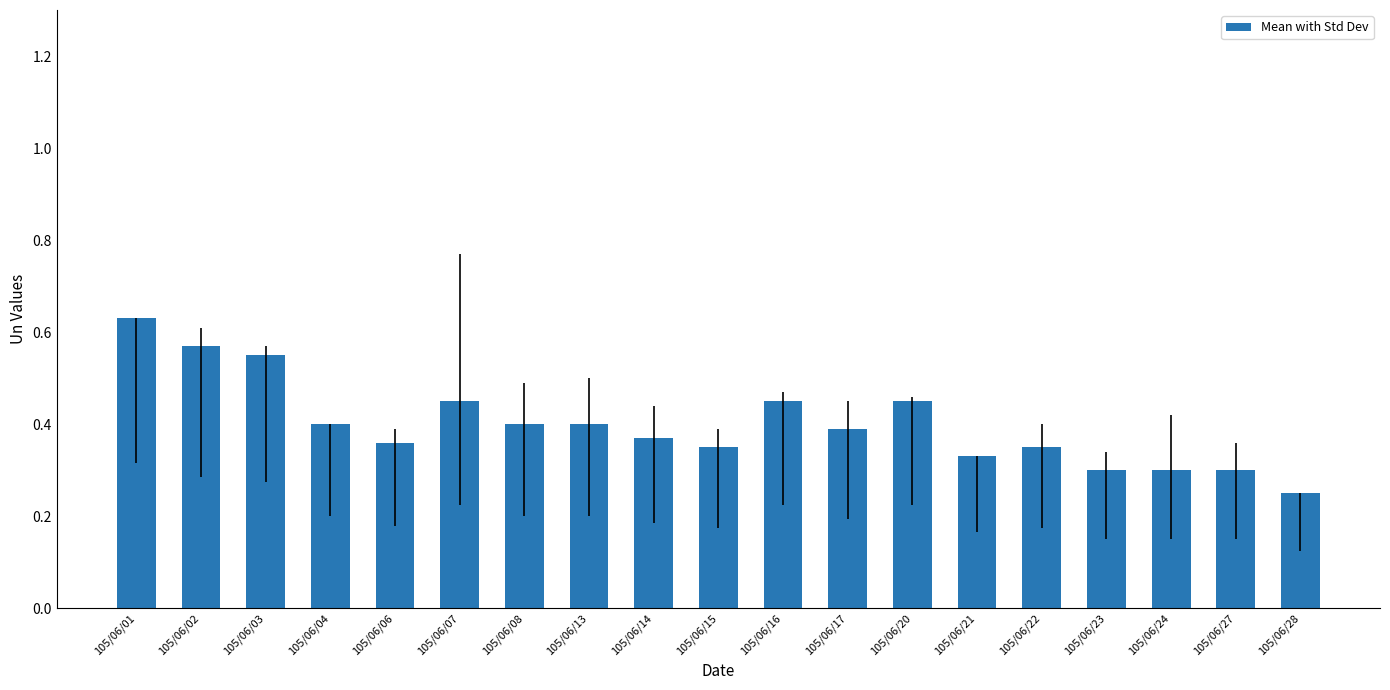

What is the change in value from 105/06/01 to 105/06/08?

-0.2